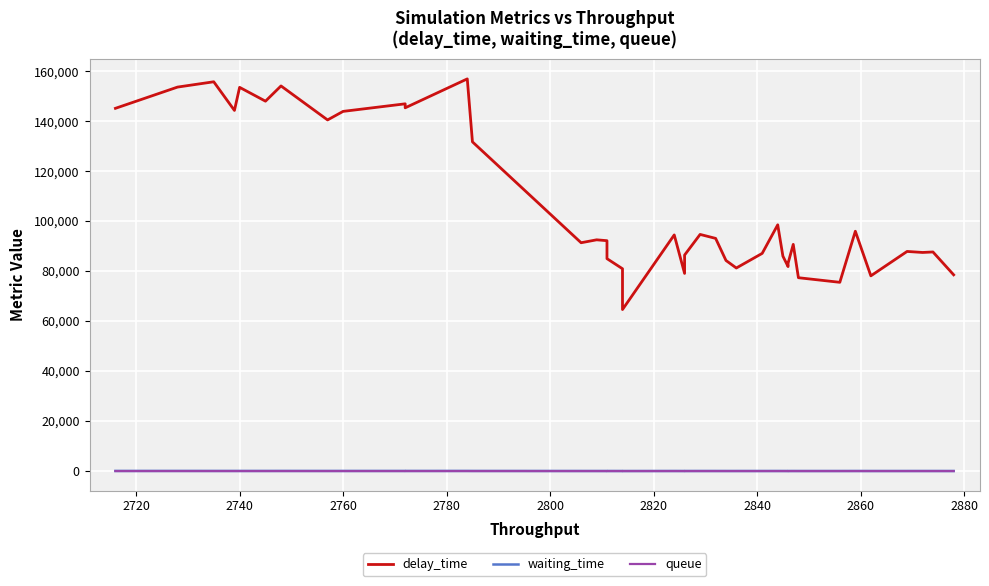

What is the average value of the delay_time series?

105878.4